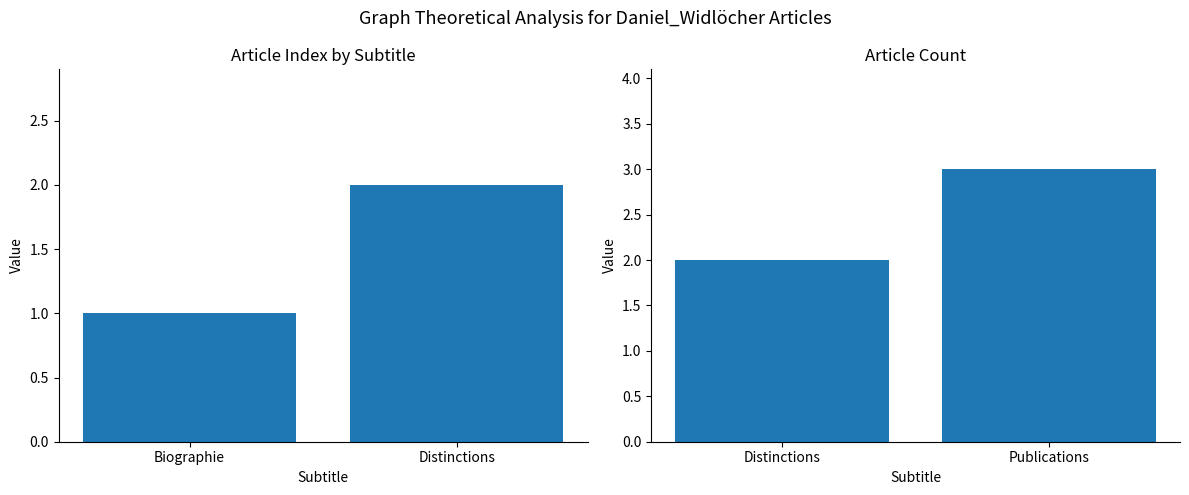

Between Publications and Distinctions, which is larger?

Publications